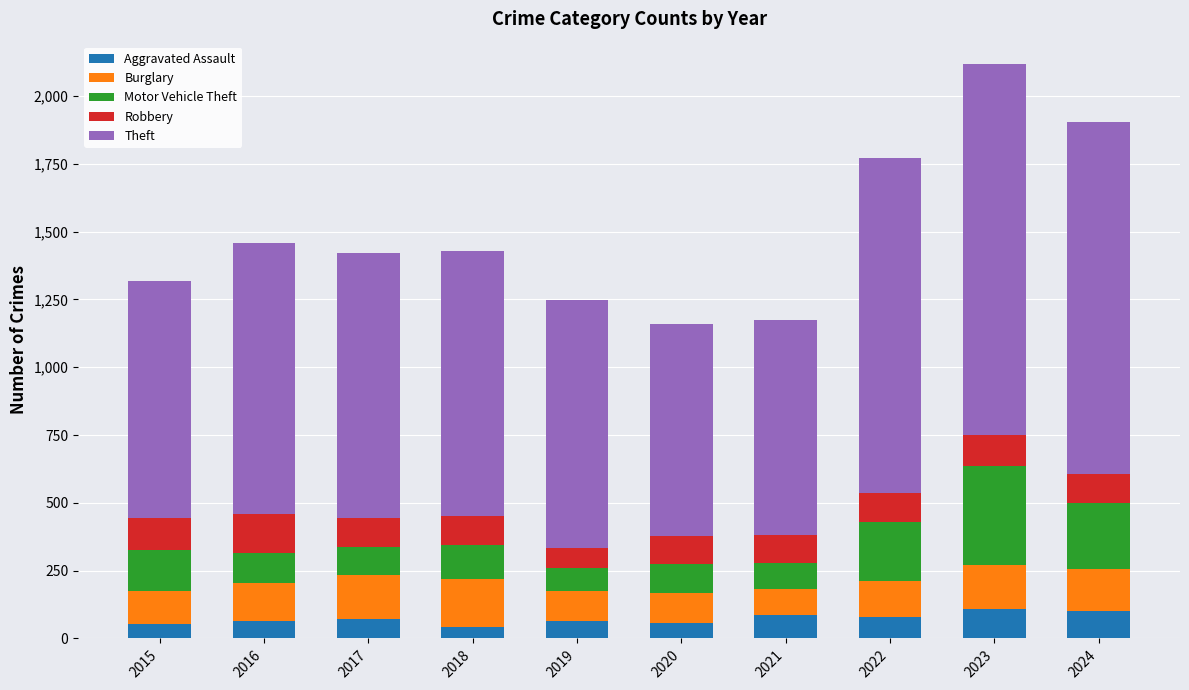

What is the total value across all series at 2022?

1772